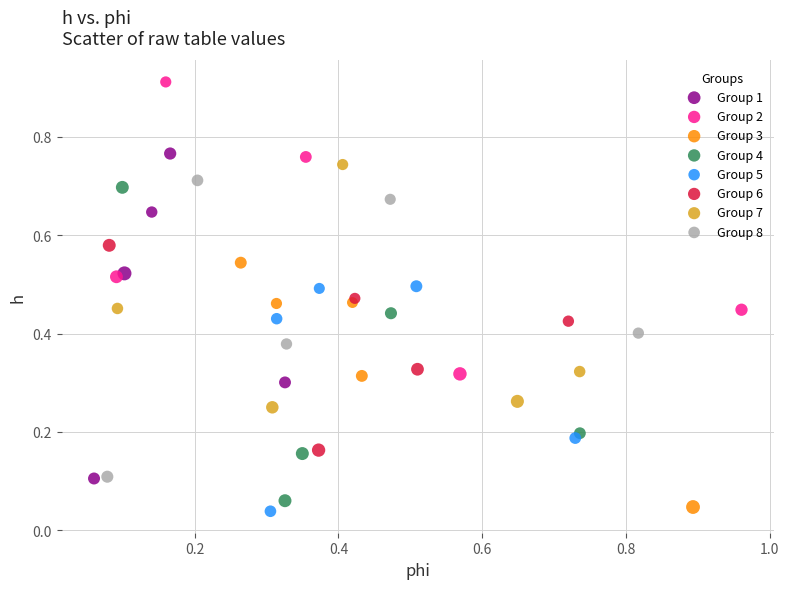

Which series reaches the maximum Y coordinate?

Group 2